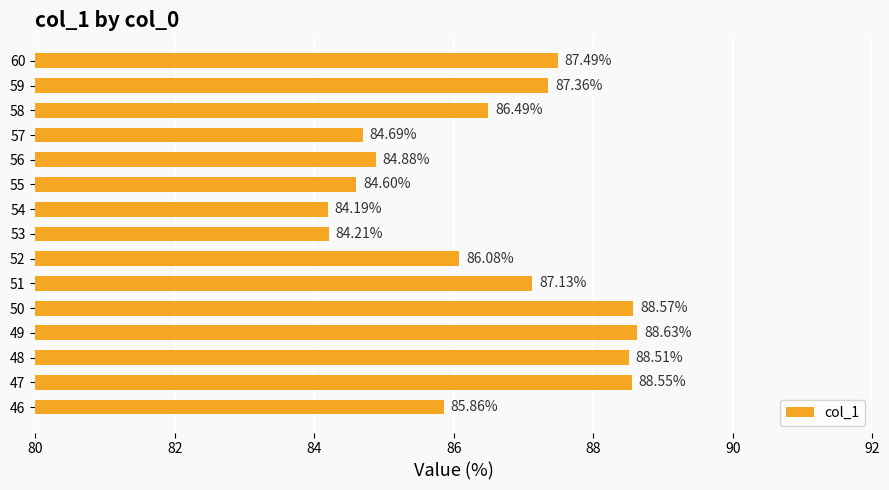

What is the difference between the second highest and second lowest values?

4.4